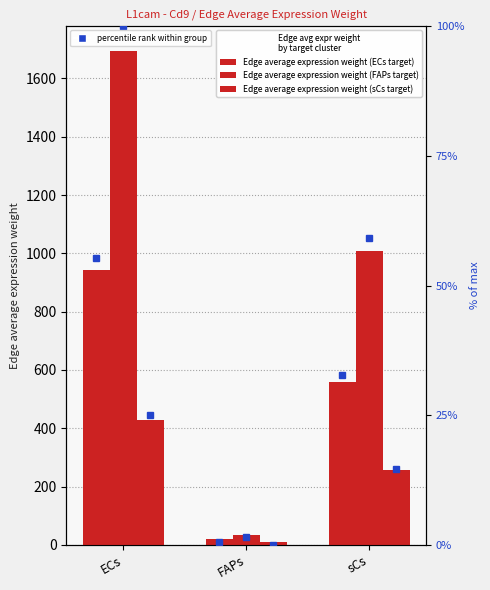

What is the highest value of the % rank (FAPs target) series?

100.0